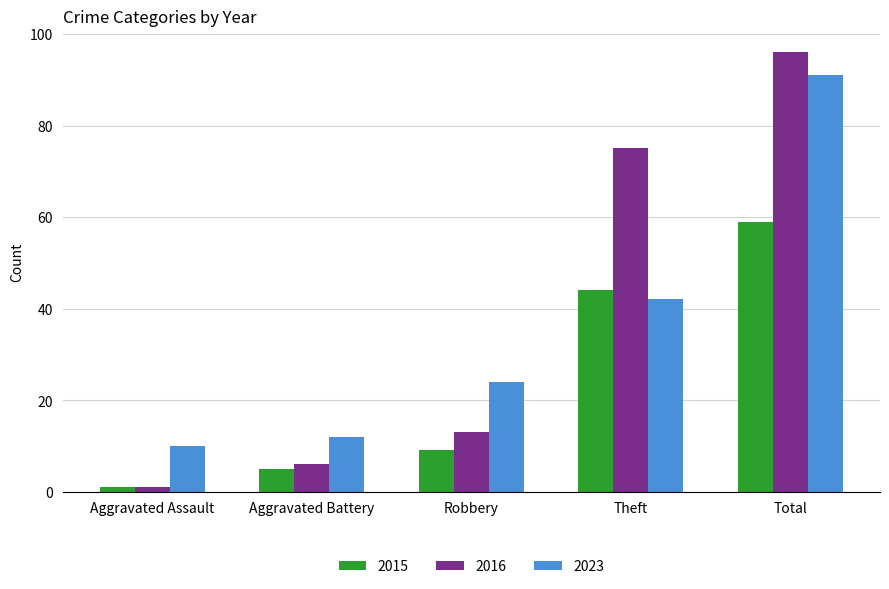

What is the sum of the 2023 values at Total and Aggravated Battery?

103